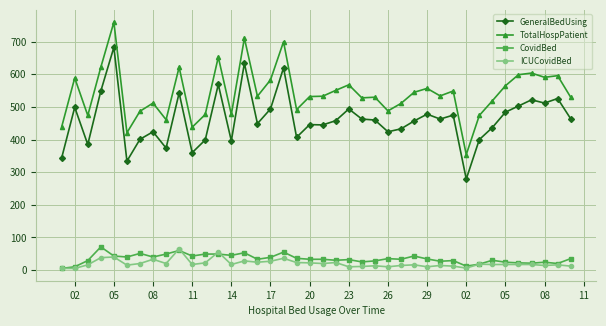

True or false: GeneralBedUsing and CovidBed cross at least once.

False